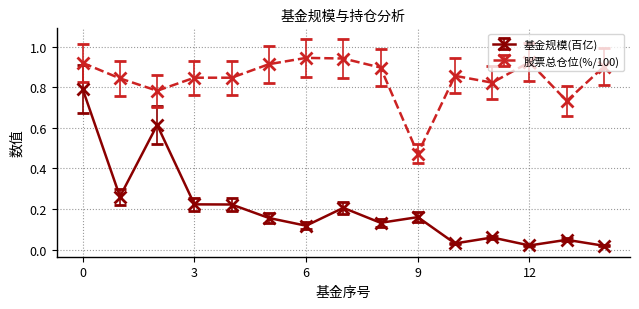

What is the sum of all 基金规模(百亿) values?

3.1